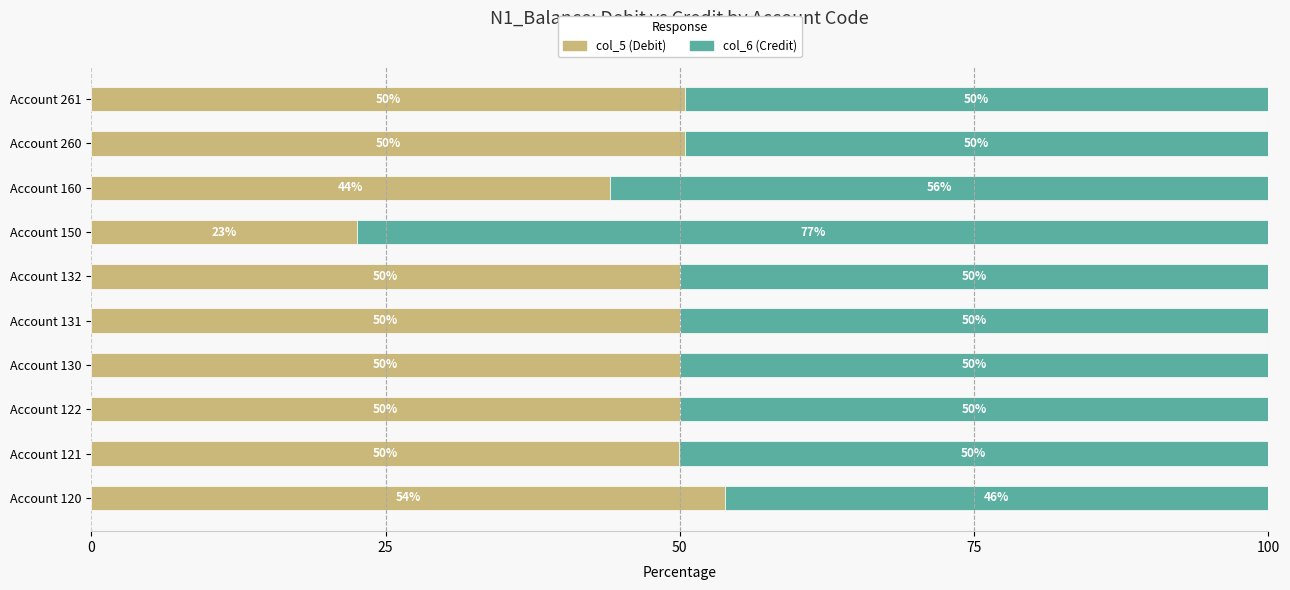

What value does the col_5 (Debit) series have at Account 131?

50.0